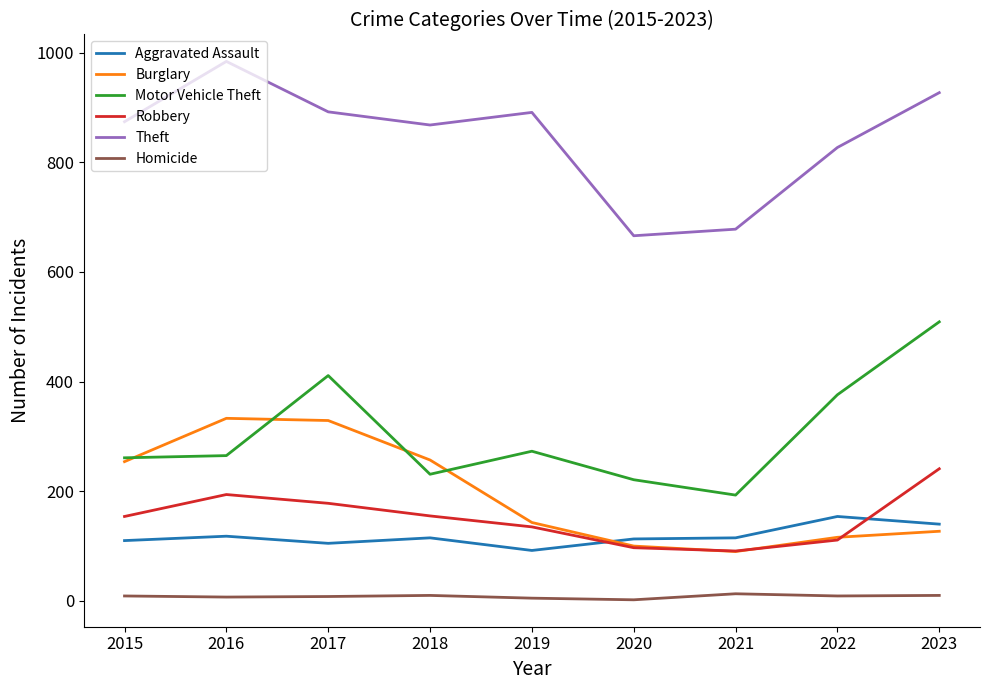

What are all the series names shown in the legend?

Aggravated Assault, Burglary, Motor Vehicle Theft, Robbery, Theft, Homicide